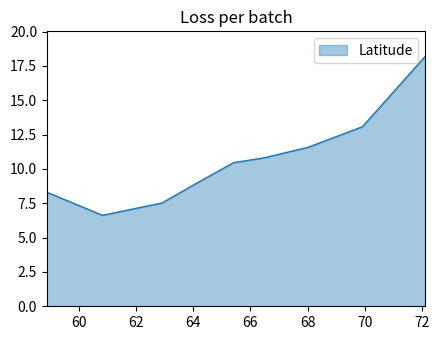

List the labels in order of value, largest first.

72.11111111111111, 69.91666666666667, 68.02222222222223, 66.5, 65.41269841269842, 64.2962962962963, 58.888888888888886, 62.91111111111111, 60.833333333333336